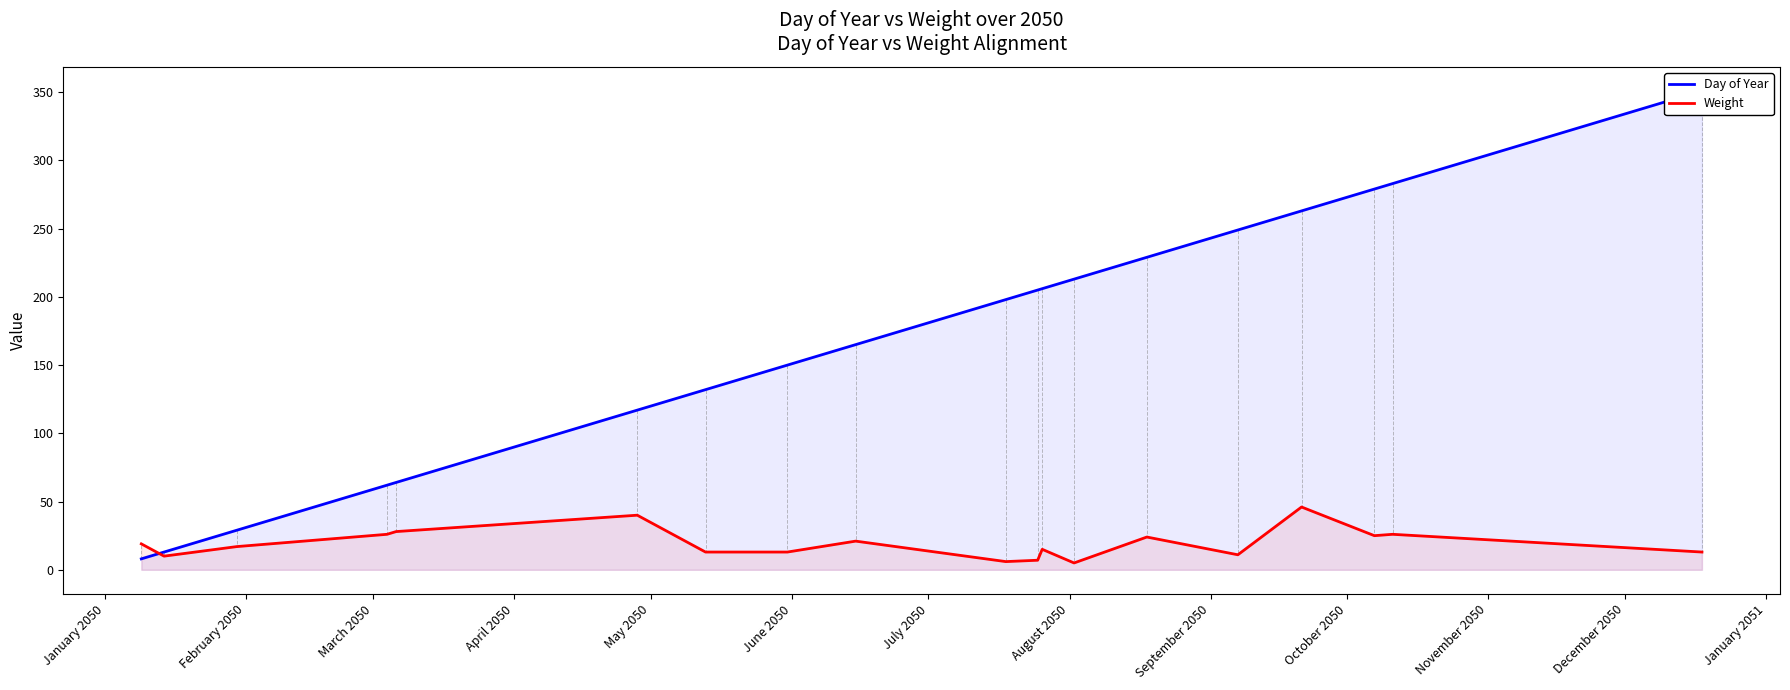

At how many categories does at least one series exceed 207?

7